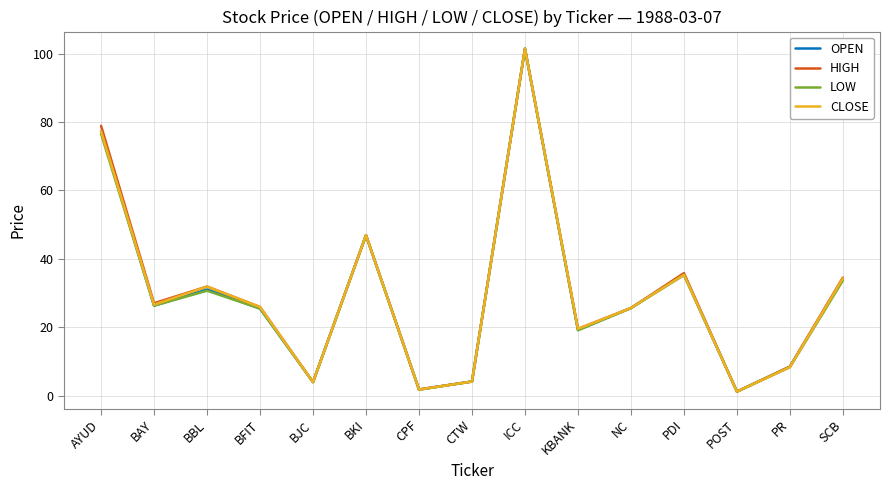

What is the spread (max minus min) of values at KBANK?

0.4